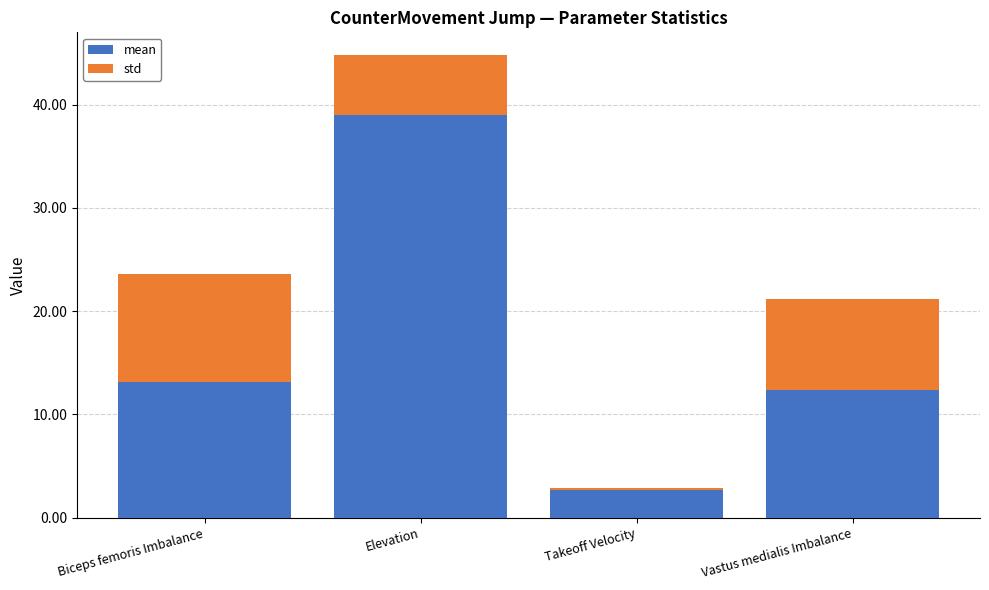

List the series in order of their overall mean, highest first.

mean, std